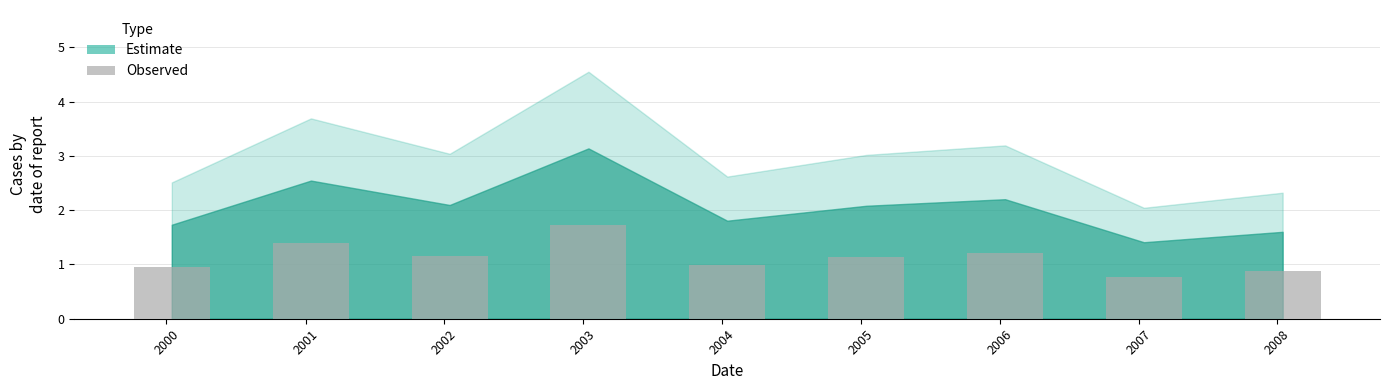

What is the average value?

2.1